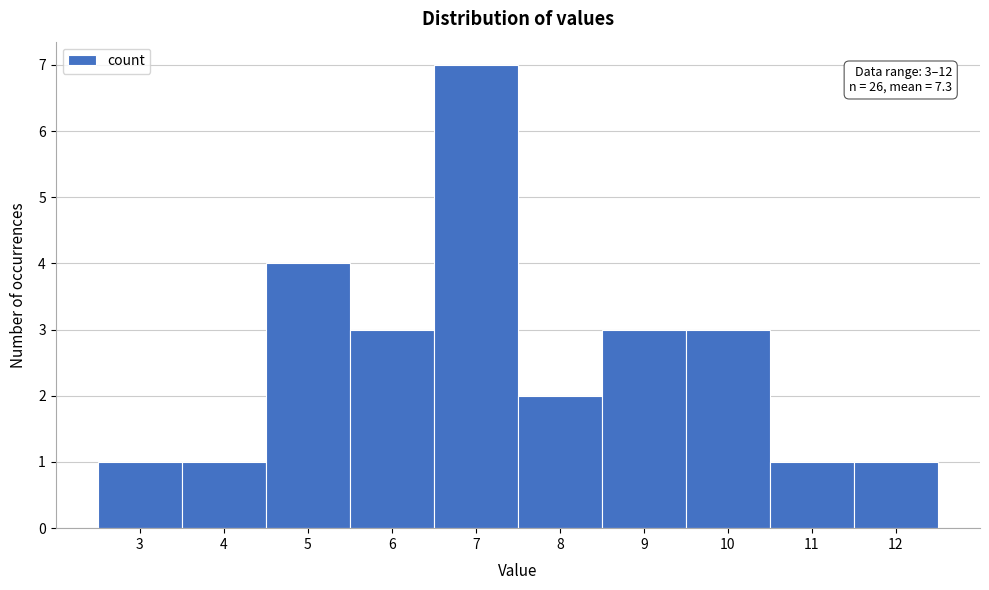

Which range on the x-axis has the tallest bar?

6.5 to 7.5